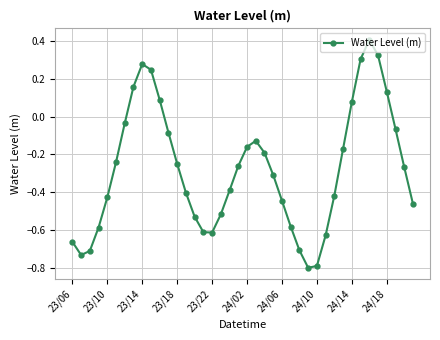

What is the value of the 35th point from the left?

0.4